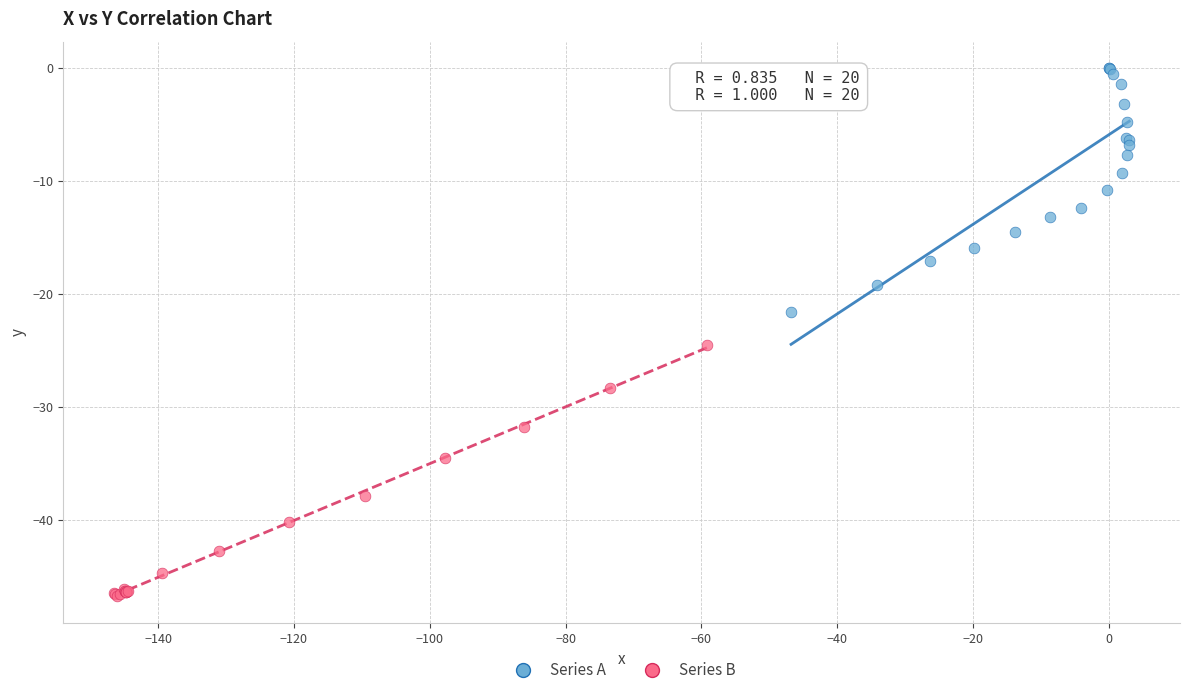

Which series has the widest spread of Y values?

Series B